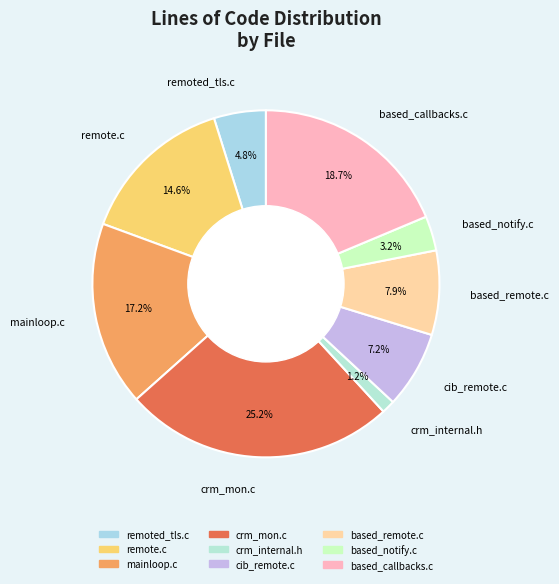

Between remote.c and based_notify.c, which is larger?

remote.c